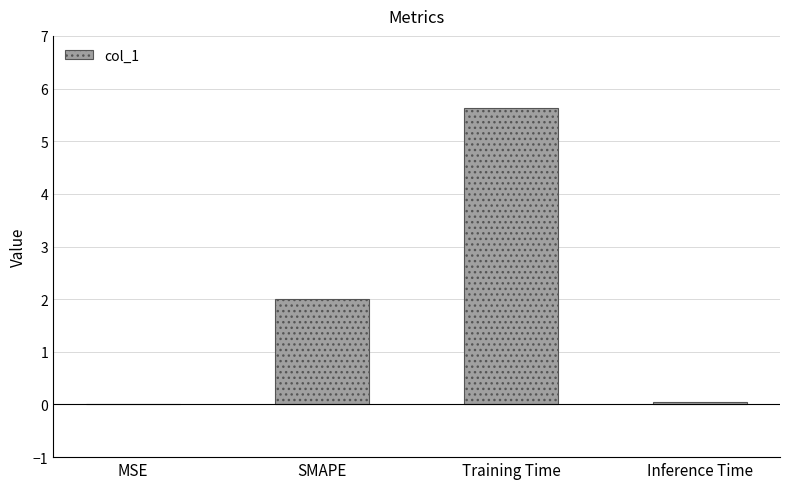

The value at Inference Time is 0.0. True or false?

True